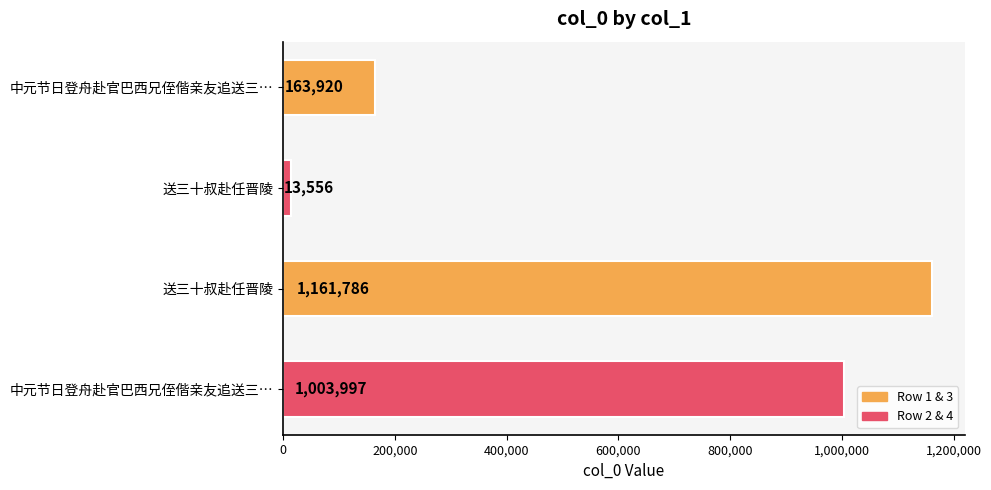

How many bars are there in total?

4